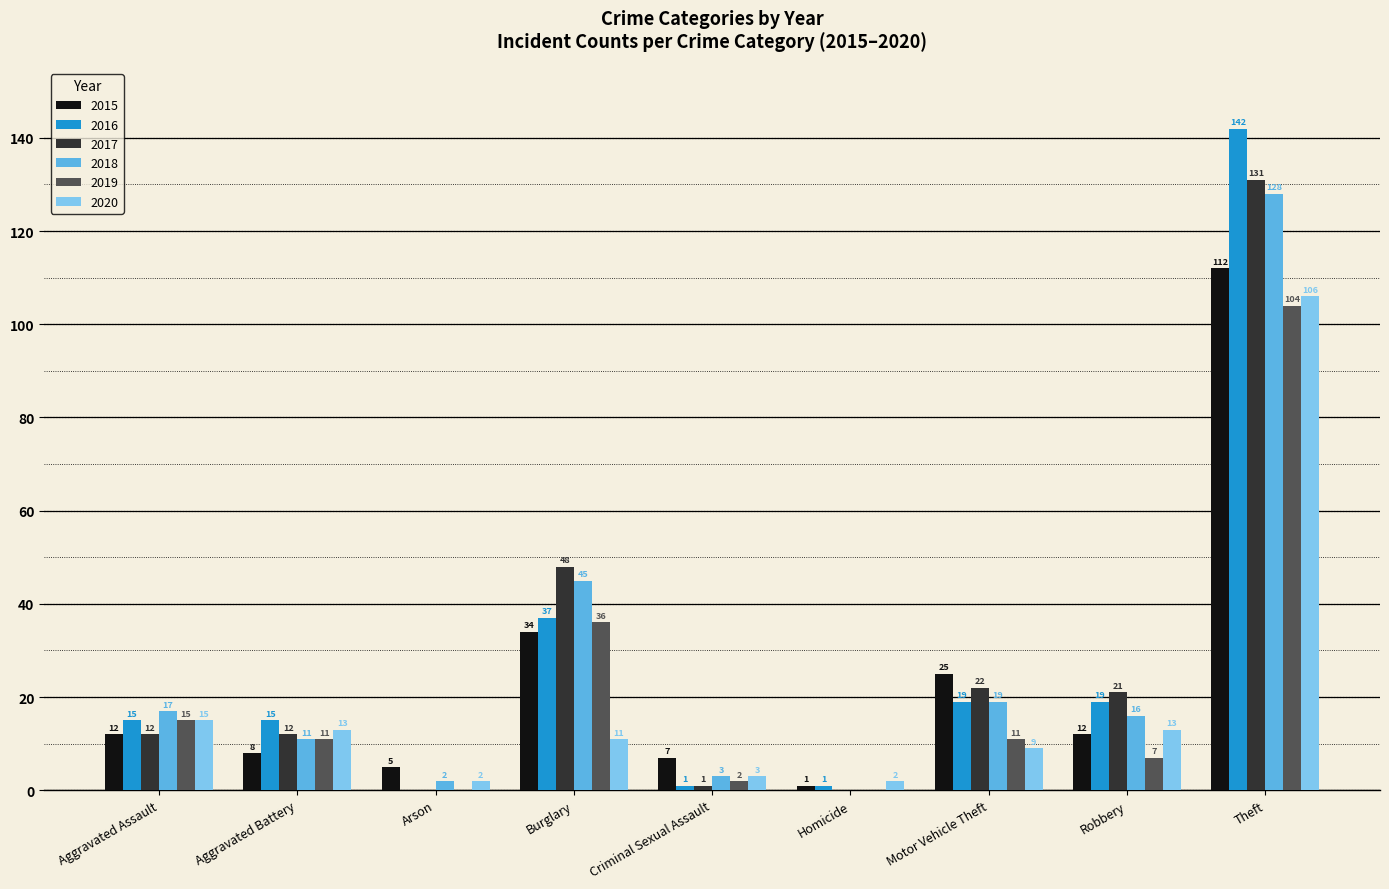

How many positive values does the 2018 series have?

8